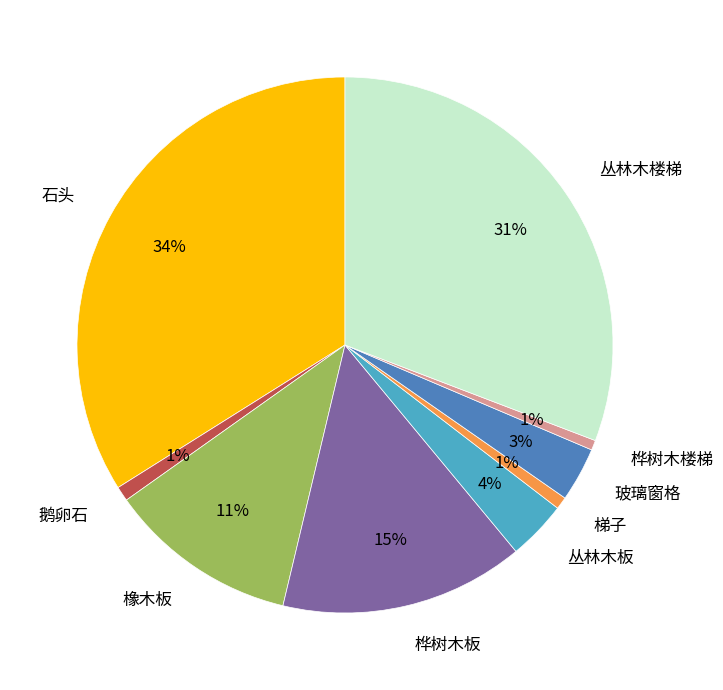

Is it true that 鹅卵石 is 1% of the pie?

True